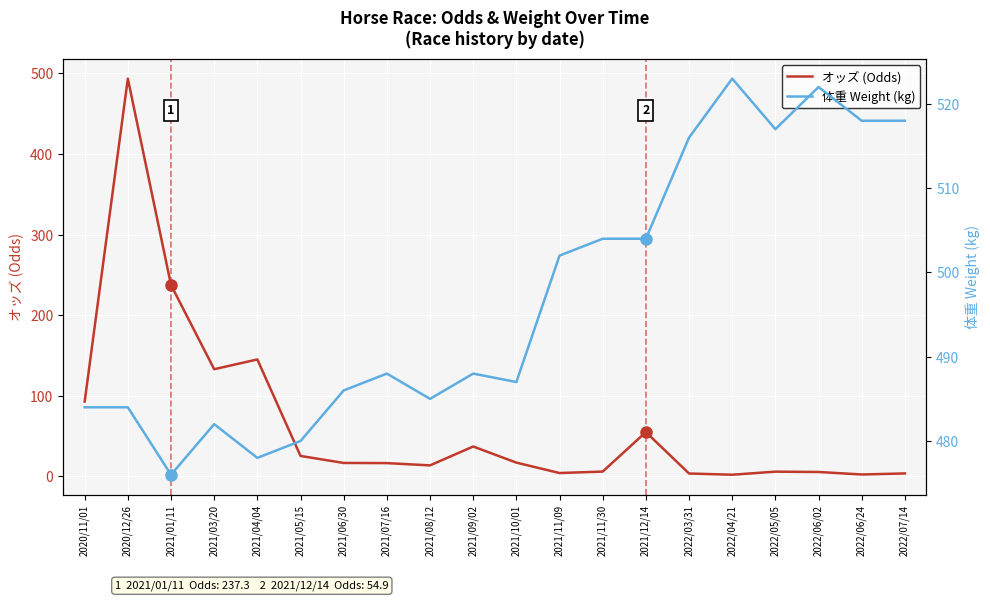

True or false: 体重 Weight (kg) has more than 0 points higher than both neighbors.

True